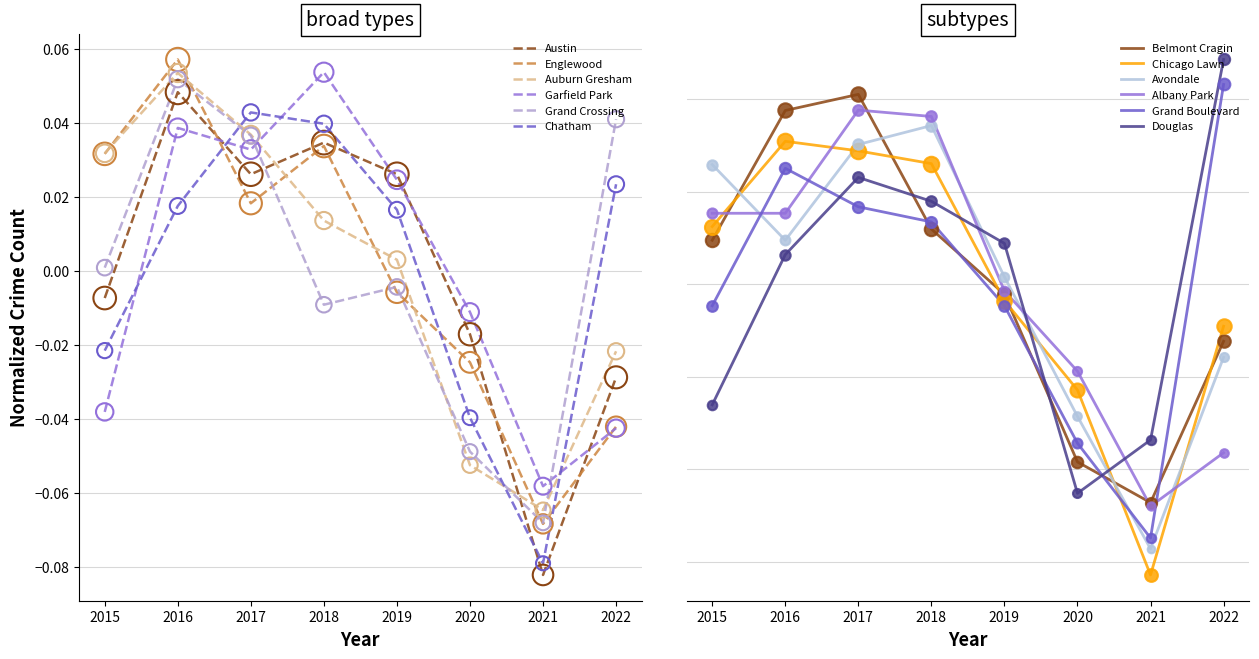

What are all the series names shown in the legend?

Austin, Englewood, Auburn Gresham, Garfield Park, Grand Crossing, Chatham